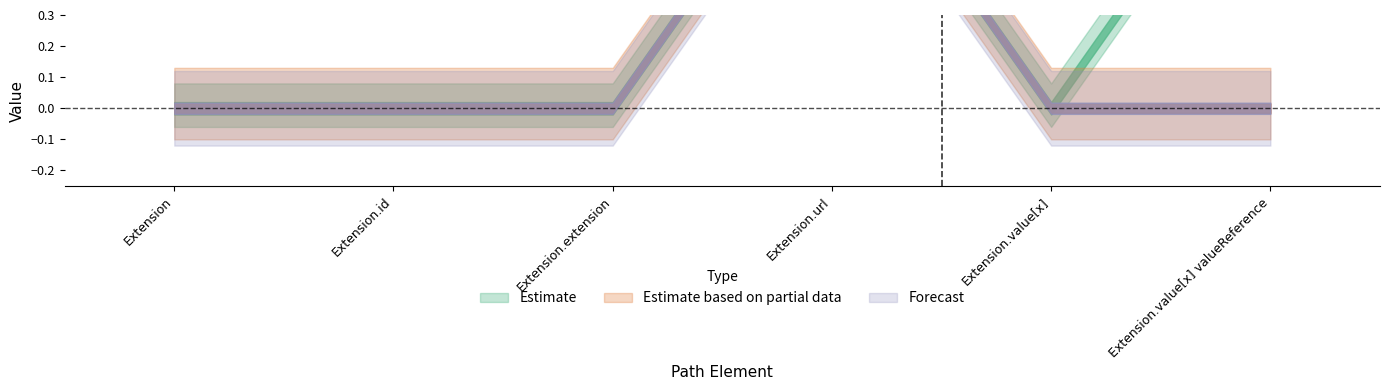

What is the label of the 4th point from the left?

Extension.url